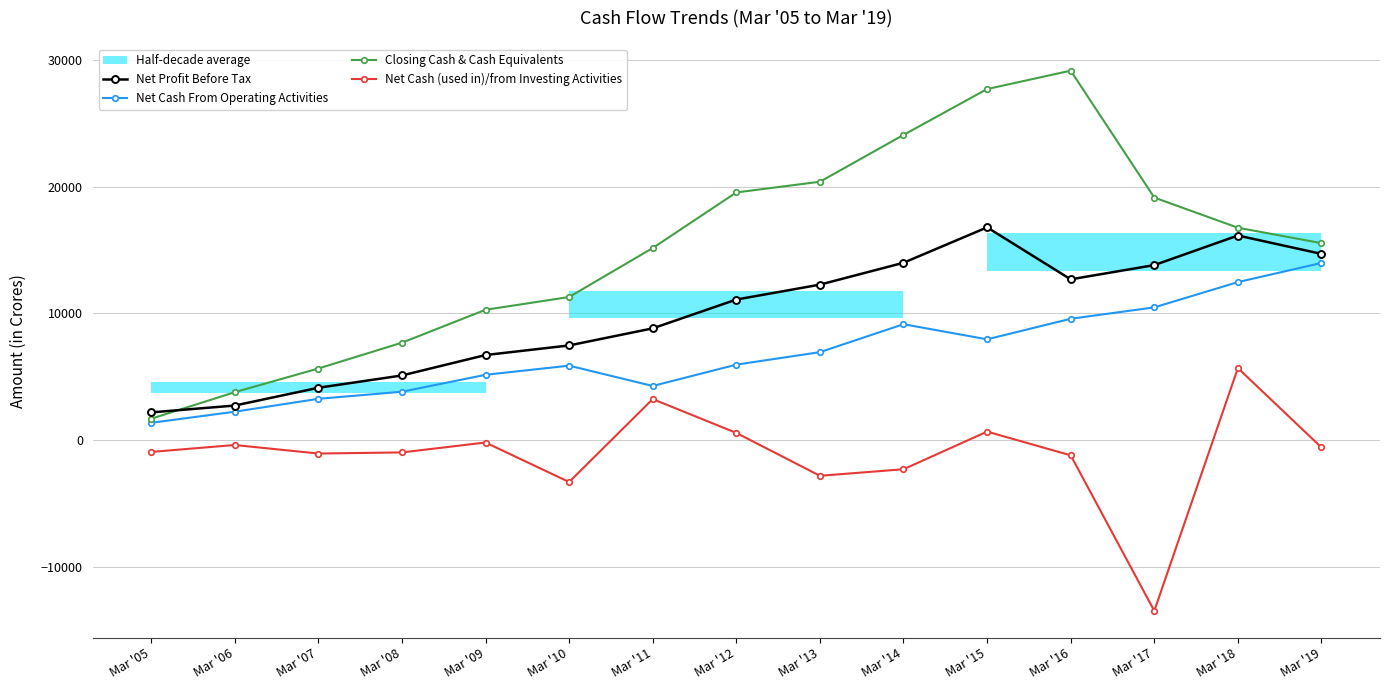

True or false: Closing Cash & Cash Equivalents and Net Cash From Operating Activities intersect in this chart.

False